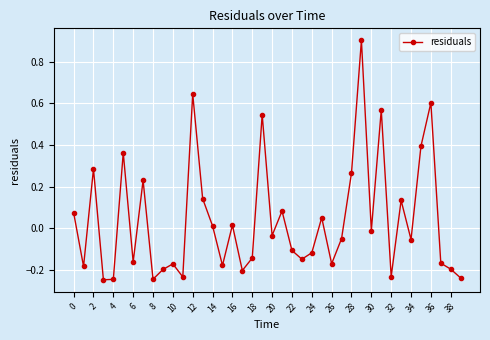

Does the chart display data point markers on the line(s)?

Yes